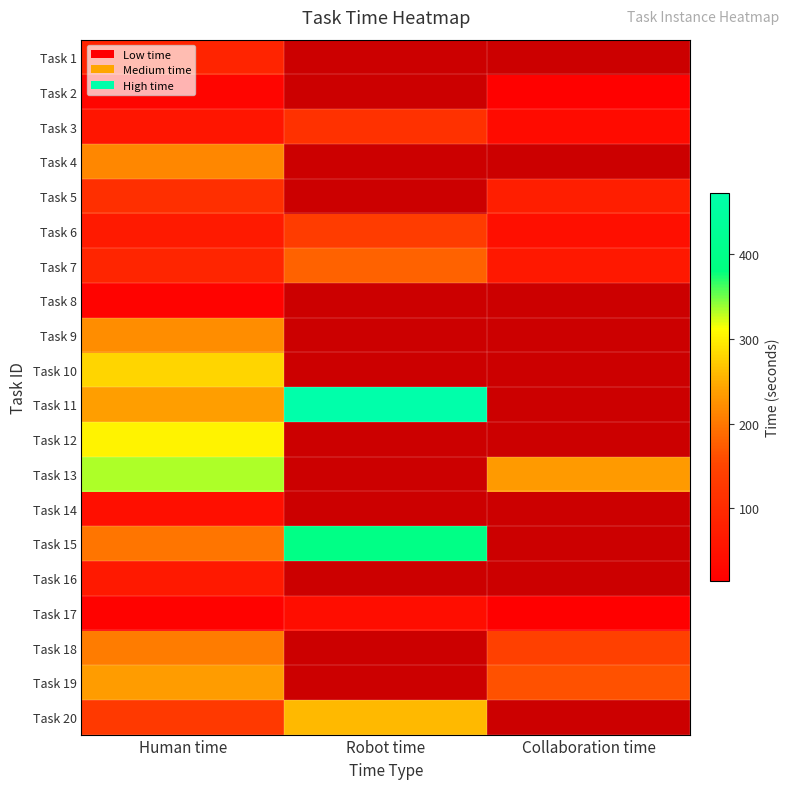

List the labels in order of Task 6 value, smallest first.

Collaboration time, Human time, Robot time